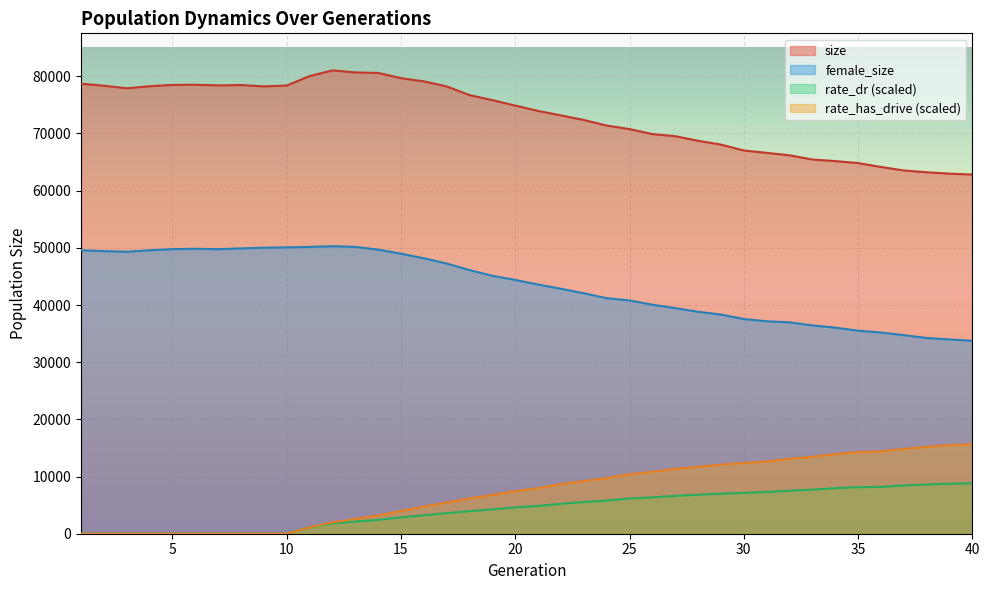

How many lines are shown in the chart?

4